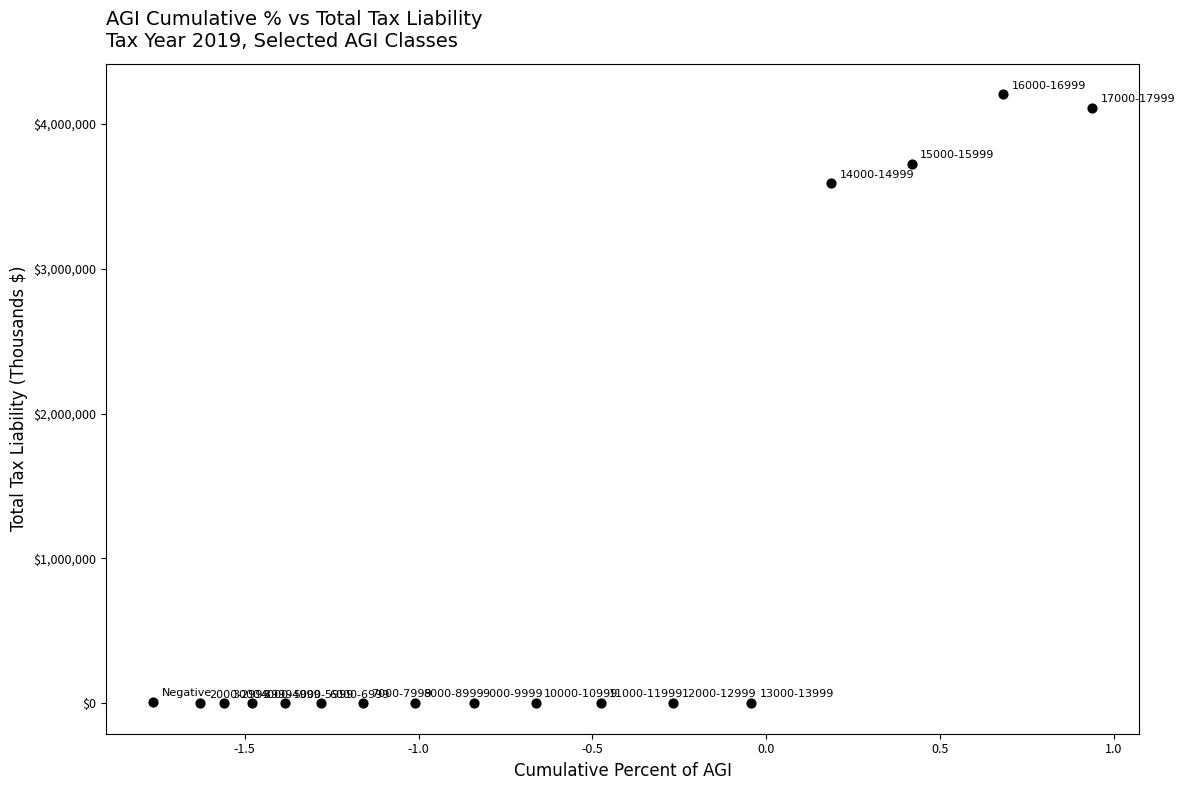

What is the range of X values (max minus min)?

2.7